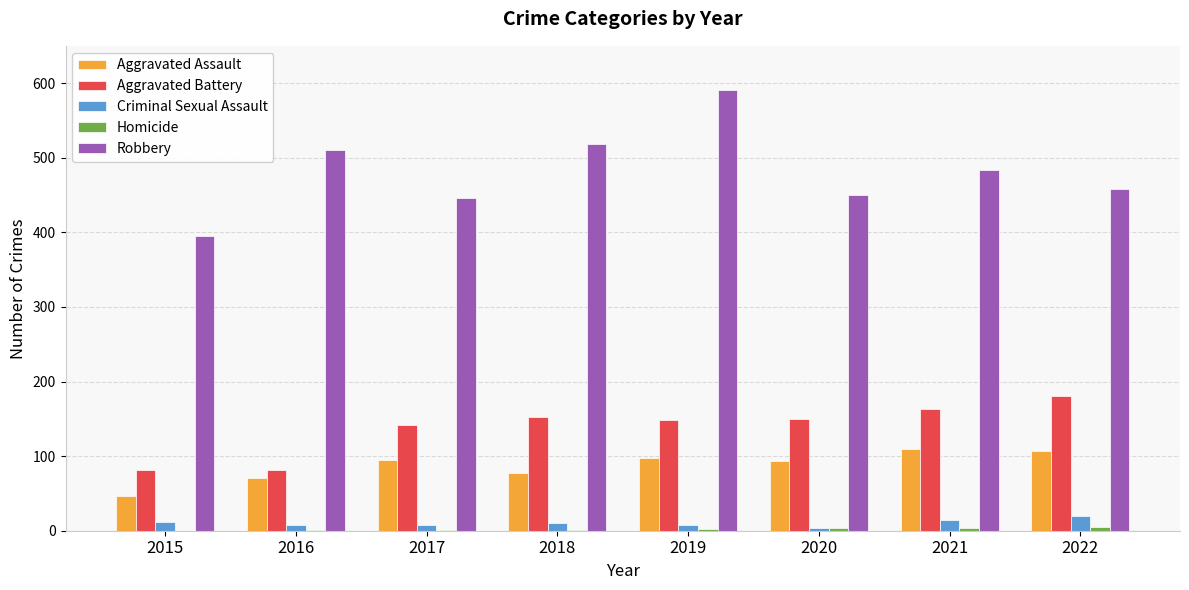

At which category is the sum across all series the highest?

2019